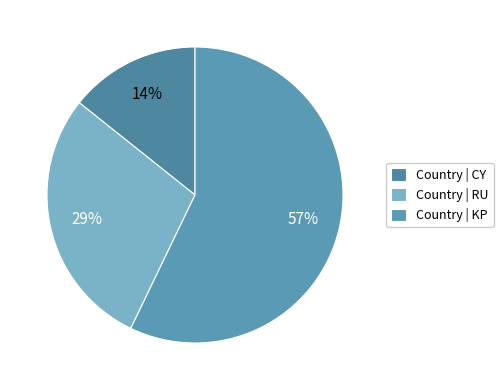

To the nearest percent, what is the average slice percentage?

33%